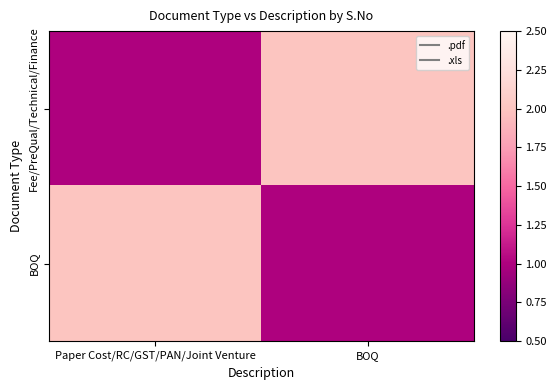

What is the maximum value shown in the chart?

2